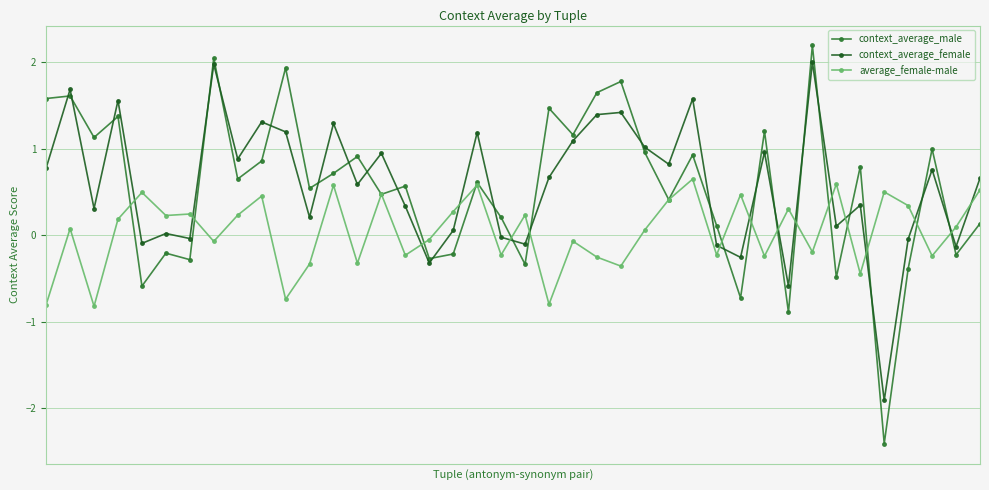

Which series ends up on top after the final intersection of context_average_male and context_average_female?

context_average_female